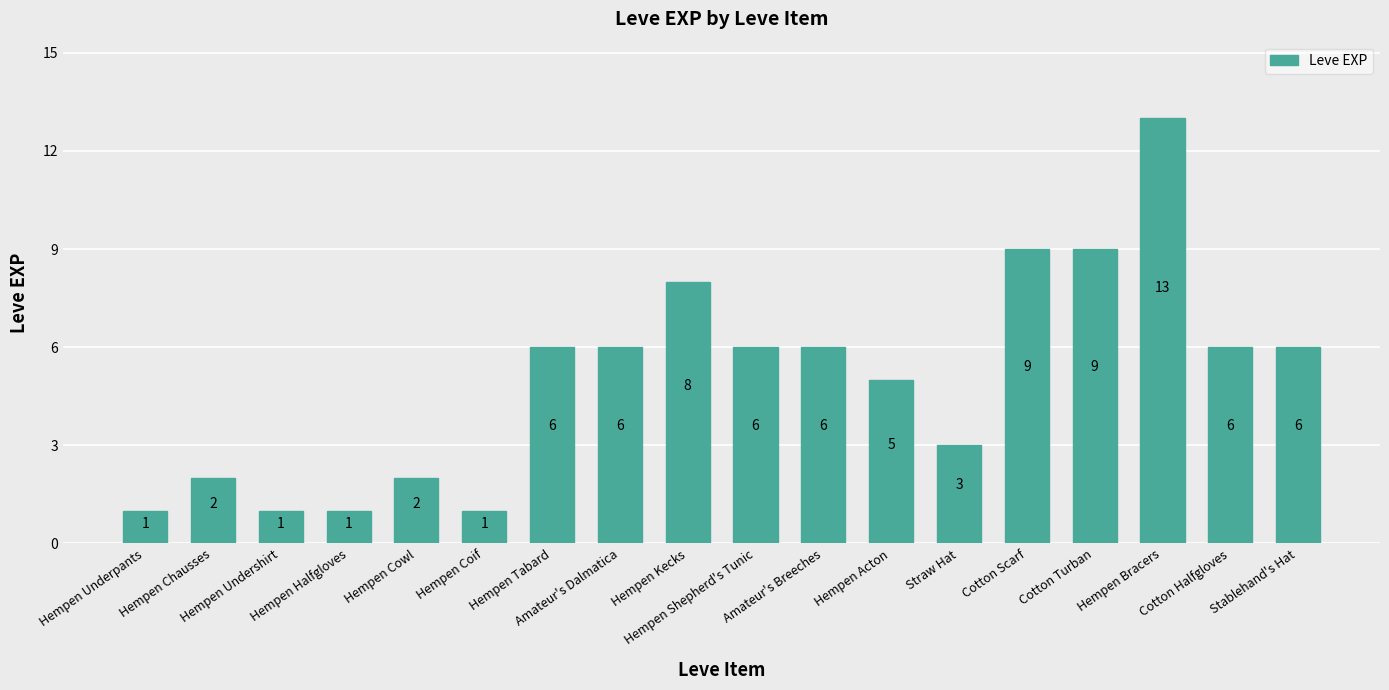

How many values are below 6?

8